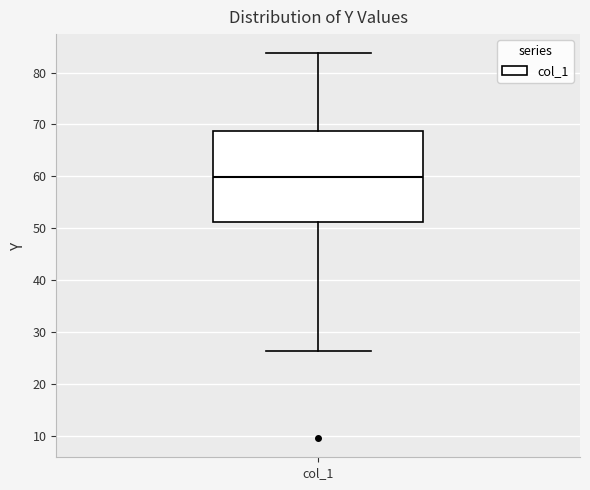

Read this box plot against the y-axis: the position of the median line, the range covered by the box, and the ends of both whiskers. The values are not printed on the chart, so give them approximately, as read against the axis.

median 60, box 51 to 69, whiskers 26 to 84